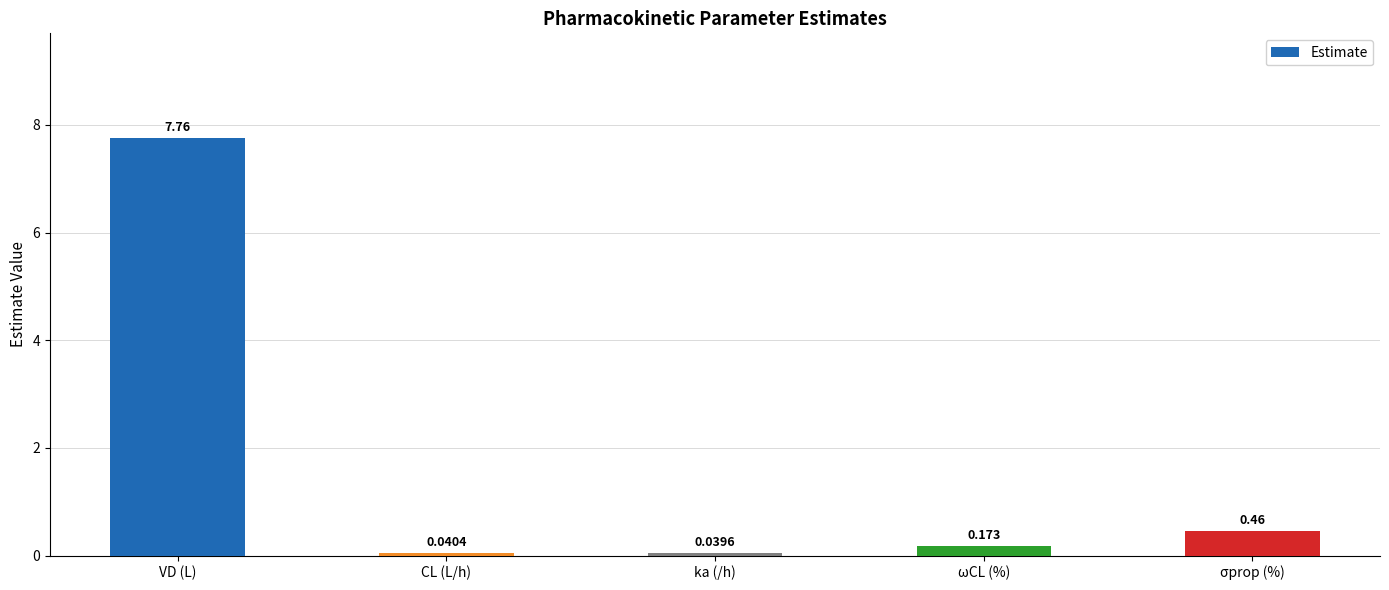

Are the bars grouped side by side (vs. stacked)?

No